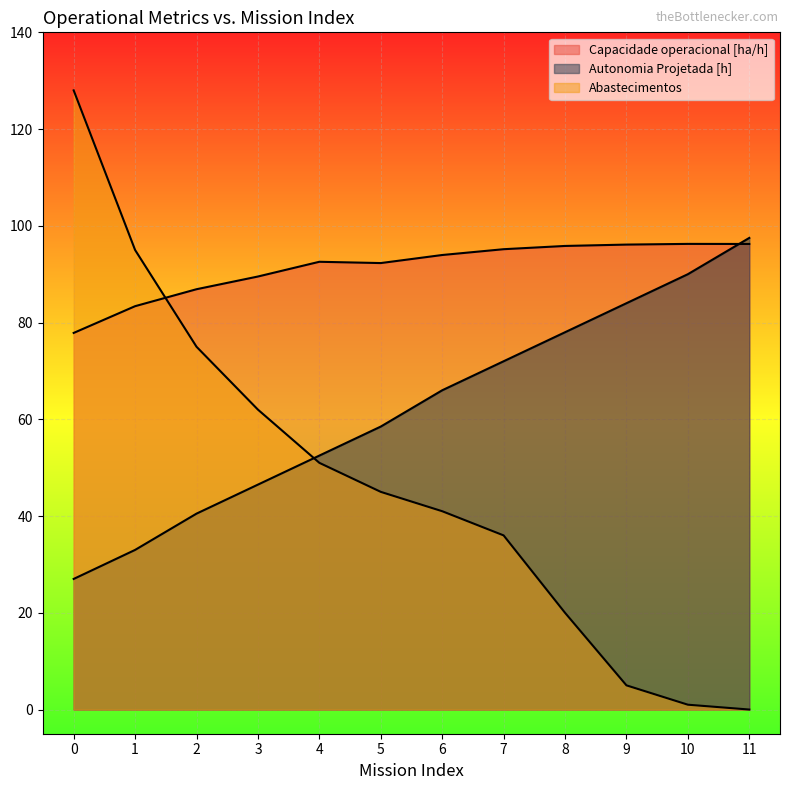

Reading left to right, transcribe all the data shown in this chart.

Capacidade operacional [ha/h]: 77.9	83.4	86.9	89.5	92.6	92.3	94.0	95.2	95.8	96.1	96.3	96.2
Autonomia Projetada [h]: 27.0	33.0	40.5	46.5	52.5	58.5	66.0	72.0	78.0	84.0	90.0	97.5
Abastecimentos: 128.0	95.0	75.0	62.0	51.0	45.0	41.0	36.0	20.0	5.0	1.0	0.0